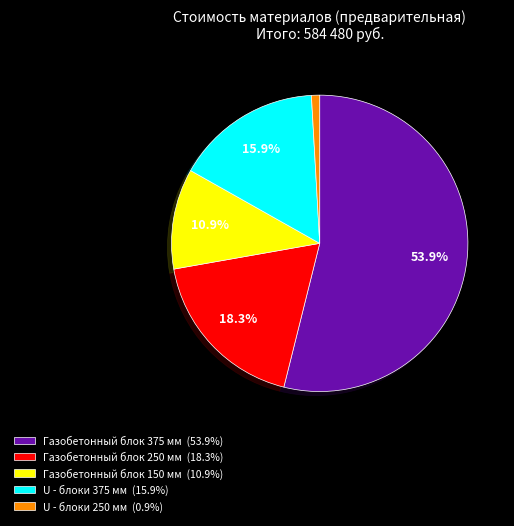

What is the ratio of the value at Газобетонный блок 375 мм to the value at U - блоки 375 мм?

3.4